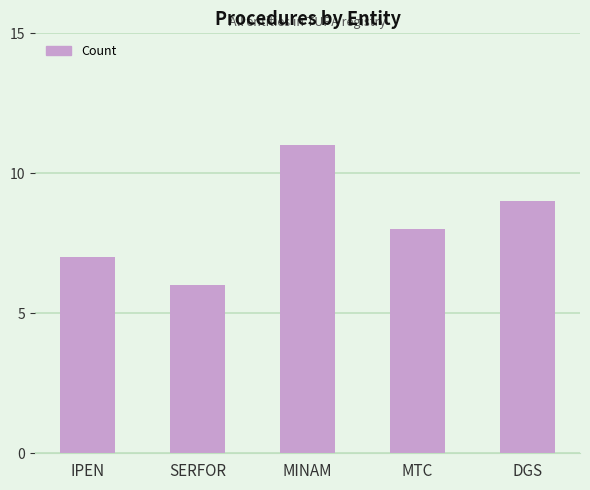

Reading left to right, list all the values displayed in this chart.

7	6	11	8	9